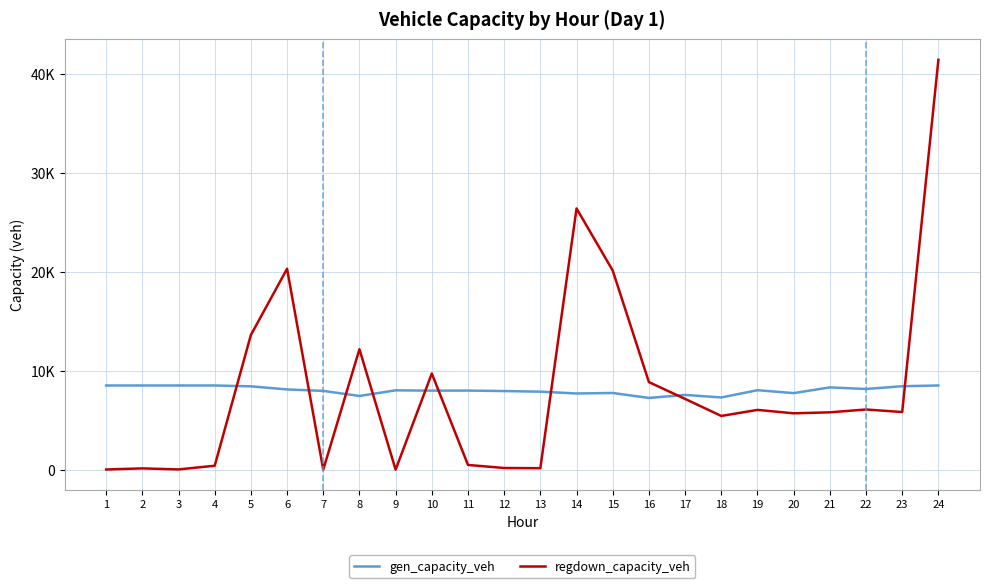

Between which two adjacent categories do gen_capacity_veh and regdown_capacity_veh first intersect?

4 and 5